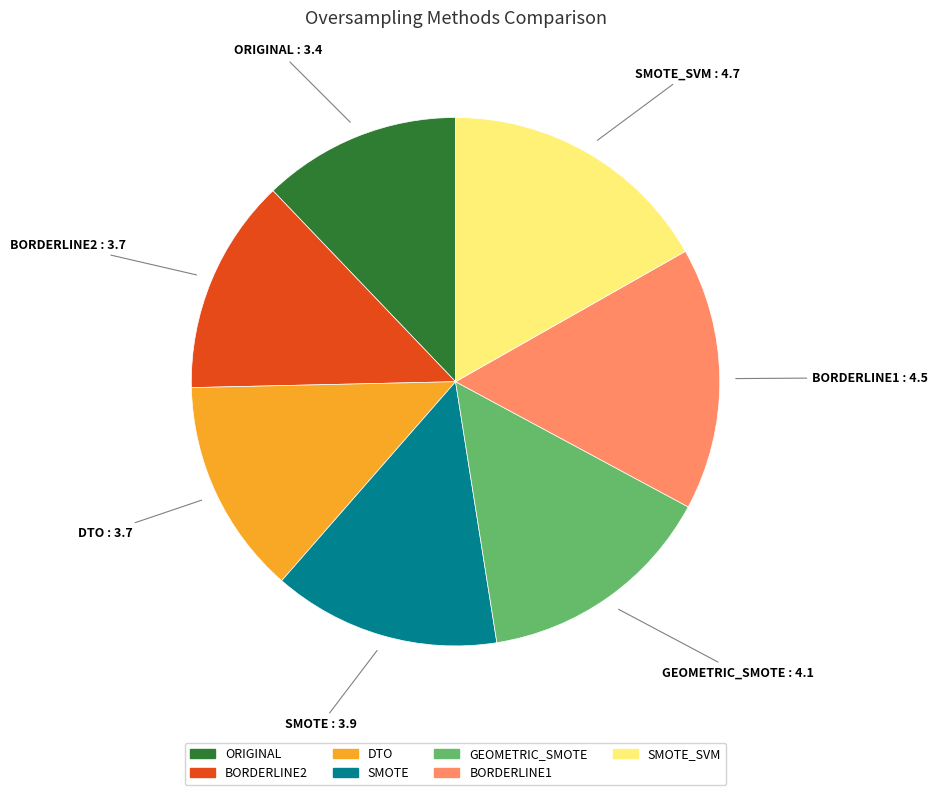

Does any single category account for the majority?

No